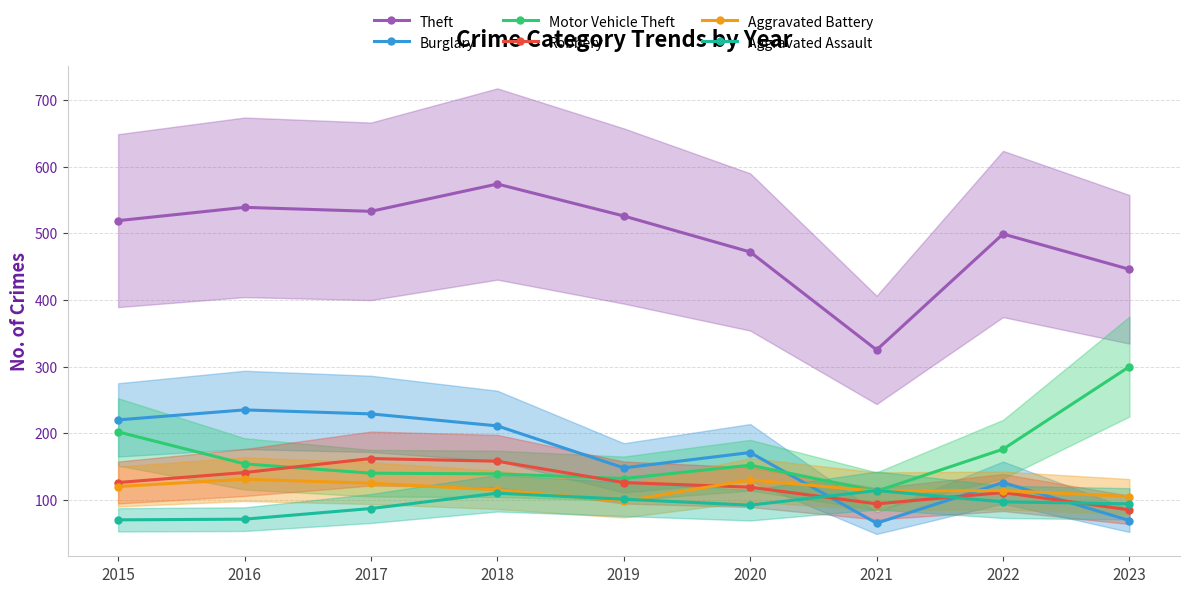

What is the lowest value of the Aggravated Assault series?

70